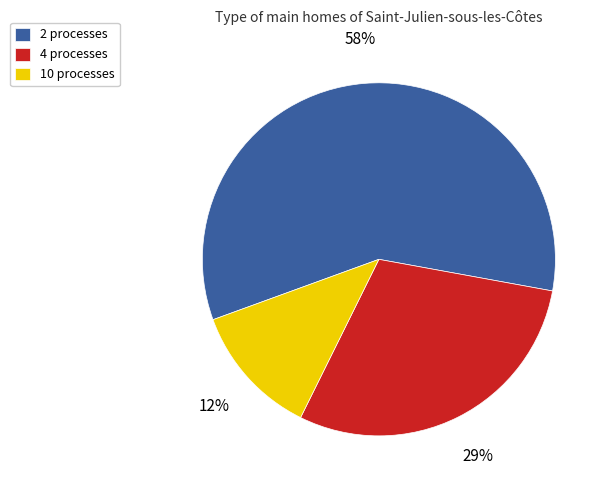

What is the ratio of the value at 4 processes to the value at 10 processes?

2.4